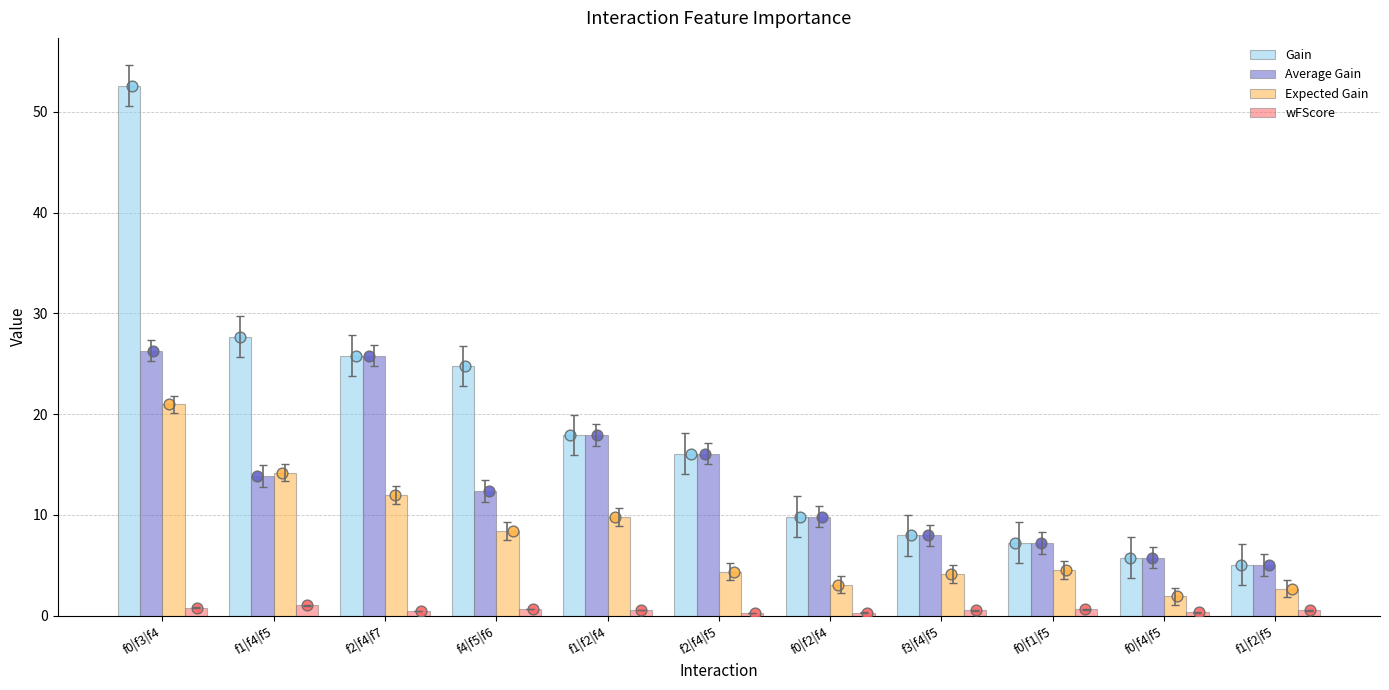

What are all the series names shown in the legend?

Gain, Average Gain, Expected Gain, wFScore